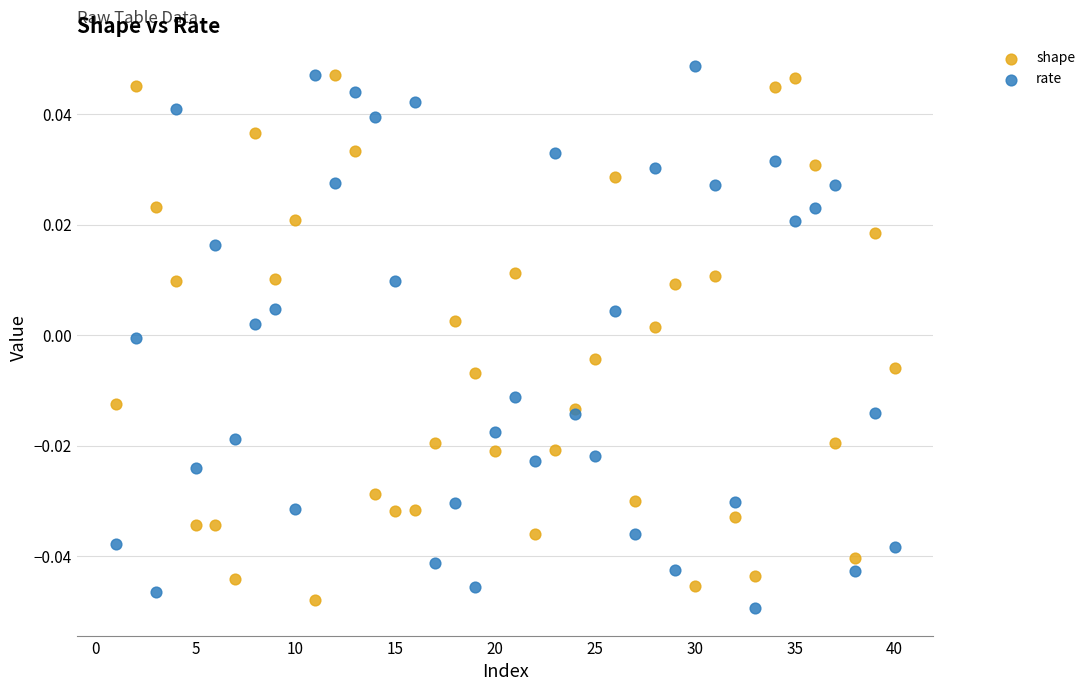

What is the X range (max minus min) for the scatter plot?

39.0